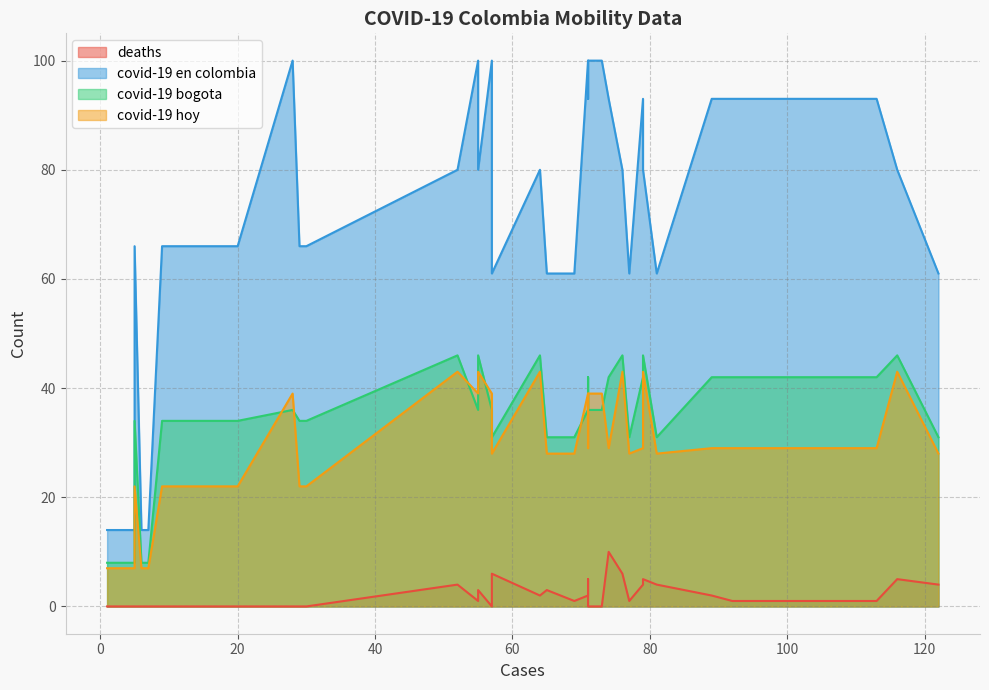

Does the chart display data point markers on the line(s)?

No